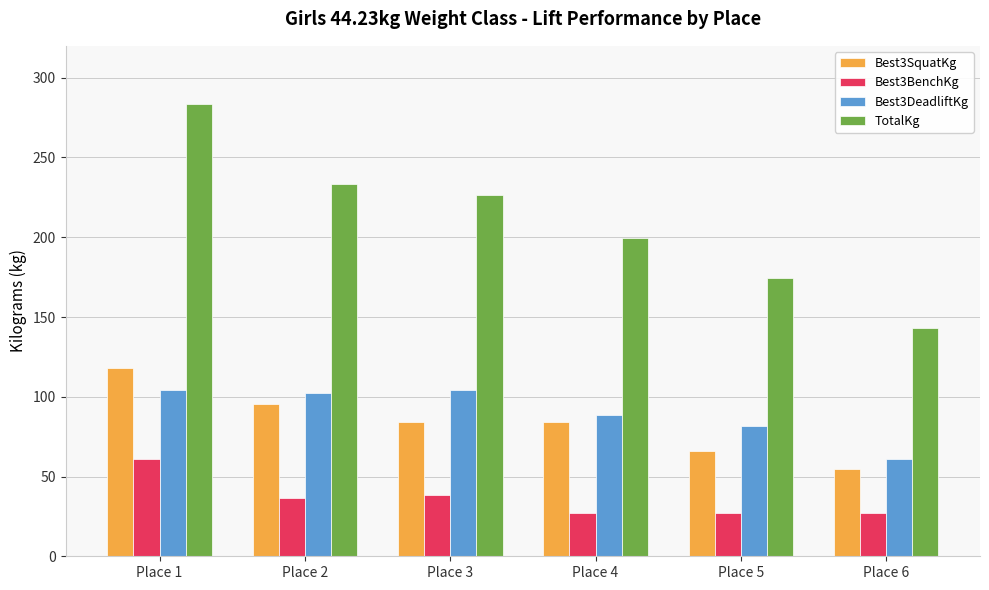

What is the value of the Best3SquatKg bar at the 6th from the left?

54.4